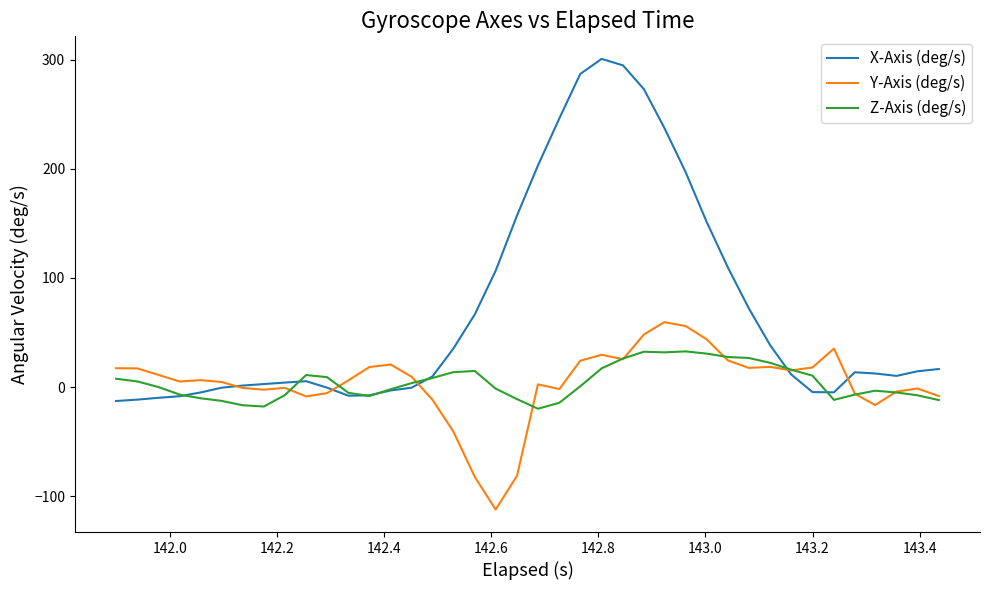

Which series has the largest range (max minus min)?

X-Axis (deg/s)